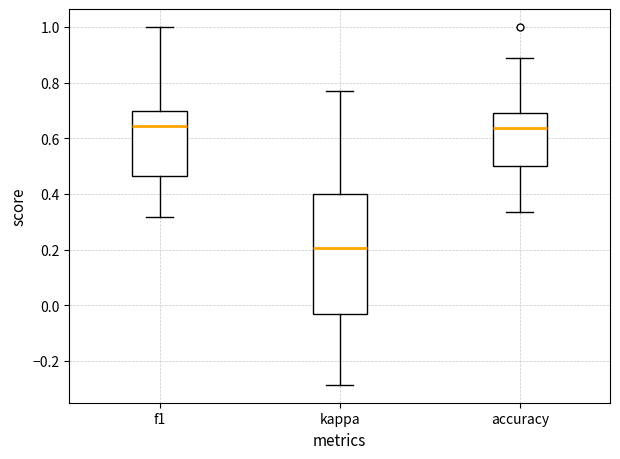

Reading left to right, transcribe this box plot: for each box, give where its median line is, the range the box spans, and where its two whiskers end, as read against the y-axis. The values are not printed on the chart, so give them approximately, as read against the axis.

f1: median 0.64, box 0.46 to 0.70, whiskers 0.32 to 1.00
kappa: median 0.20, box -0.04 to 0.40, whiskers -0.28 to 0.76
accuracy: median 0.64, box 0.50 to 0.70, whiskers 0.34 to 0.88